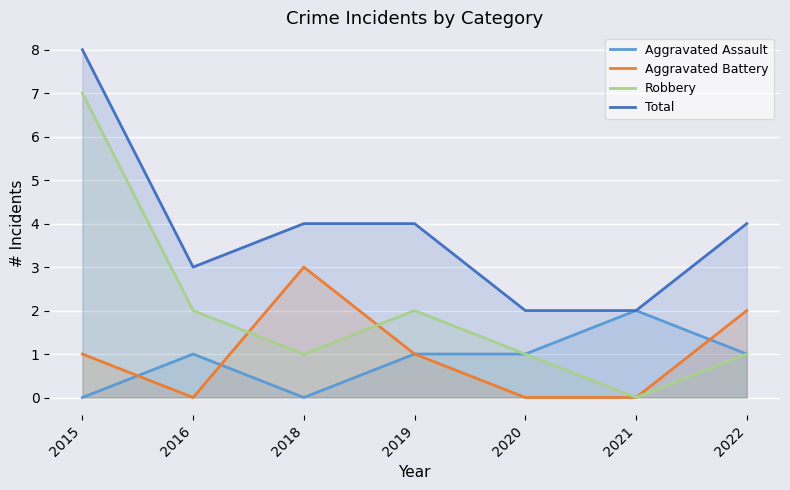

What is the sum of all Robbery values?

14